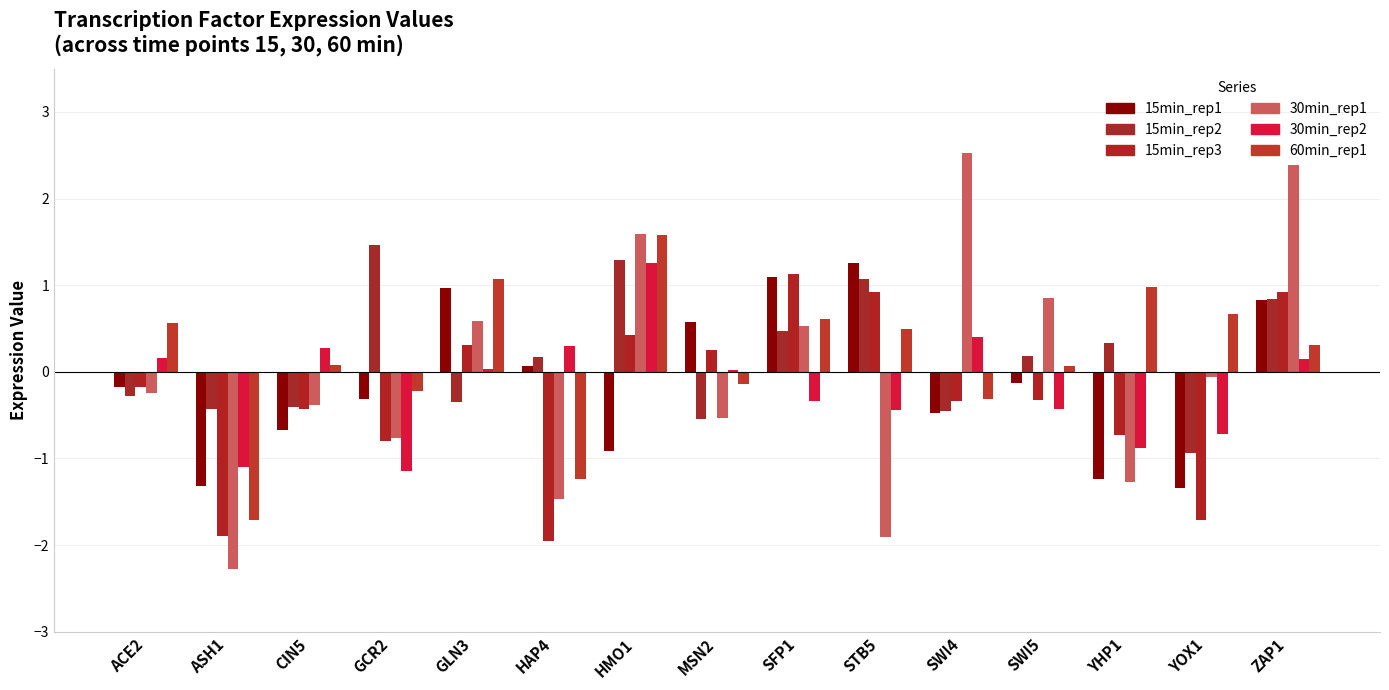

Between SWI4 and SWI5, which series saw the biggest shift?

30min_rep1